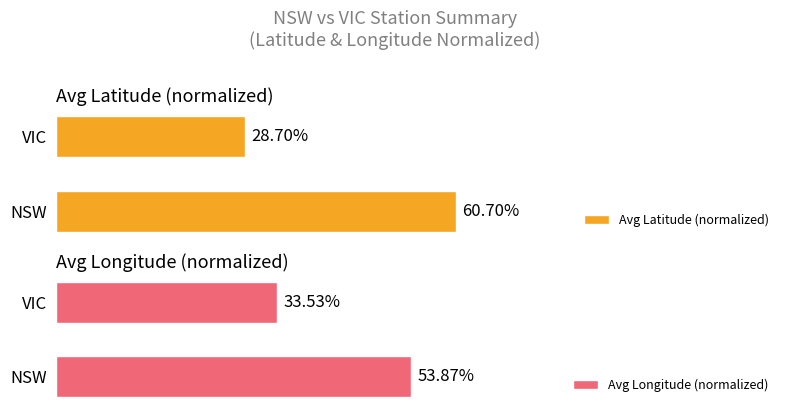

At which label is Avg Latitude (normalized) closest to 44?

VIC